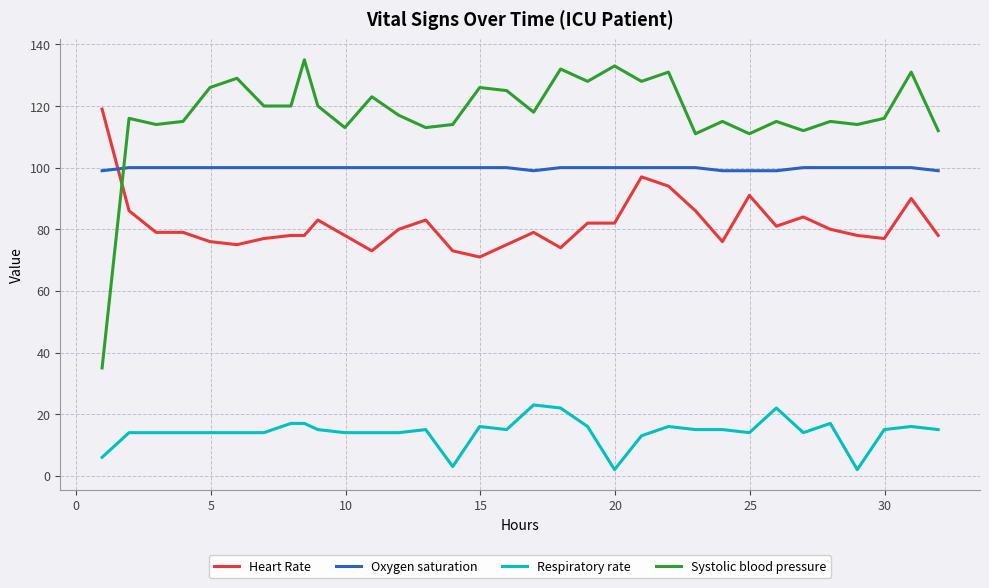

List the series in order of their peak value, highest first.

Systolic blood pressure, Heart Rate, Oxygen saturation, Respiratory rate